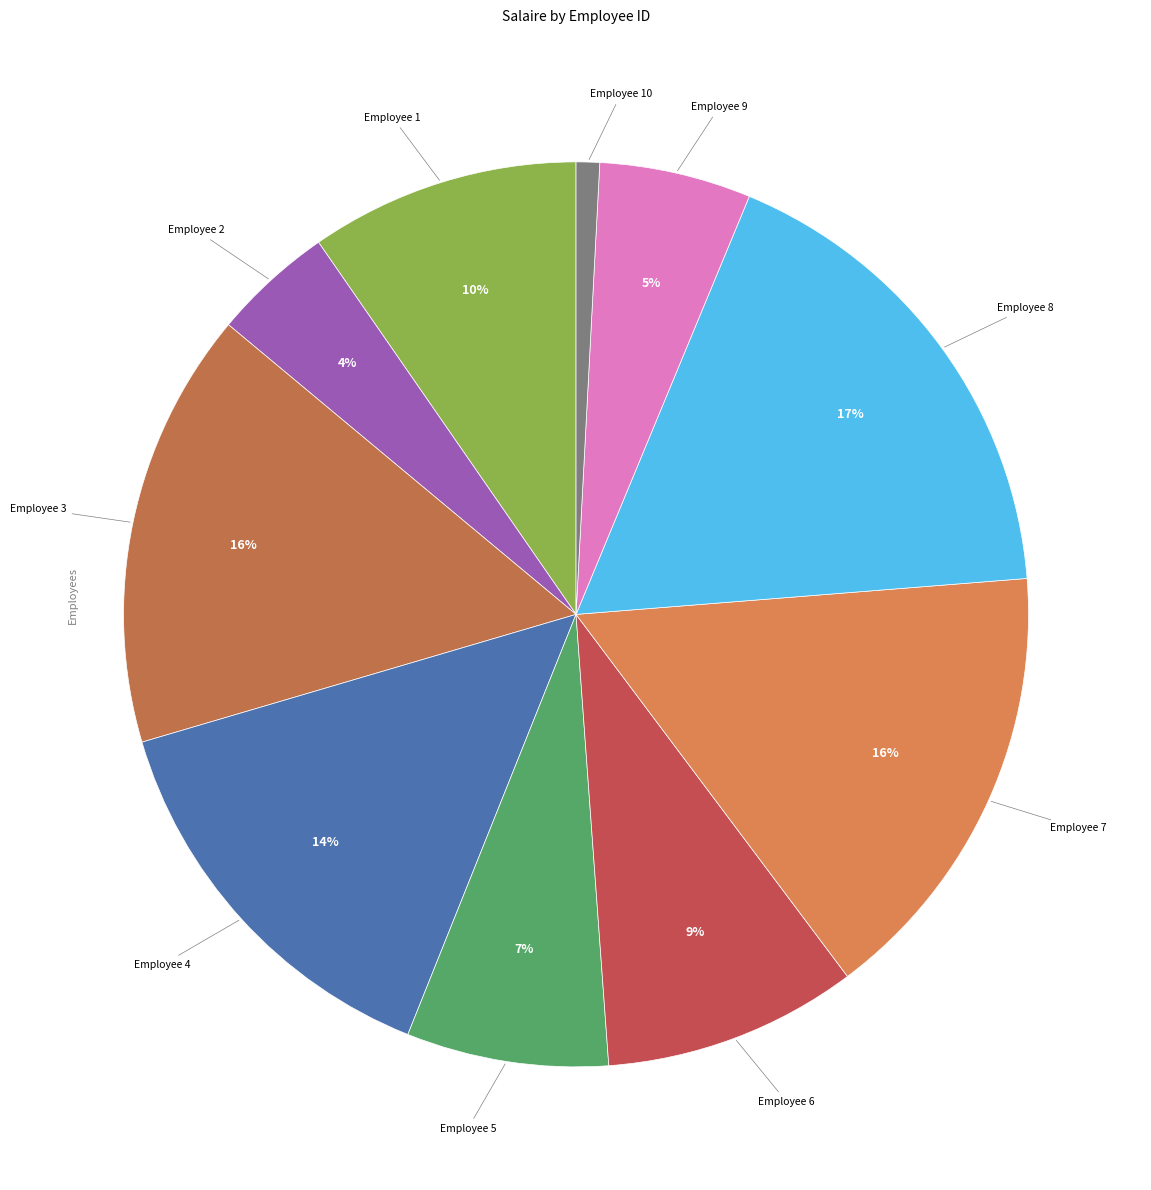

Rank the categories by value from lowest to highest.

10, 2, 9, 5, 6, 1, 4, 3, 7, 8